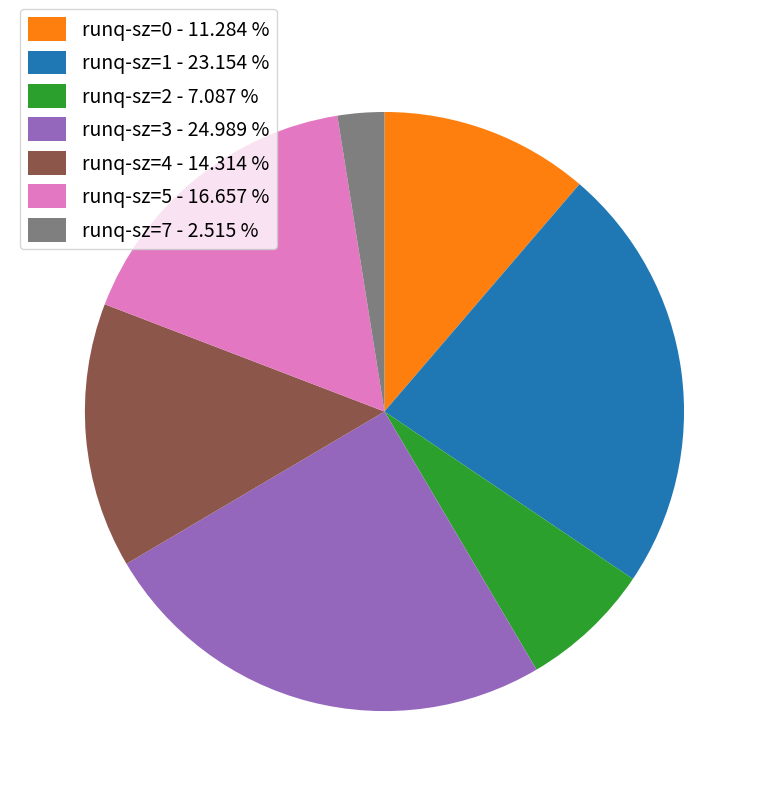

Between runq-sz=5 - 16.657 % and runq-sz=1 - 23.154 %, which is larger?

runq-sz=1 - 23.154 %